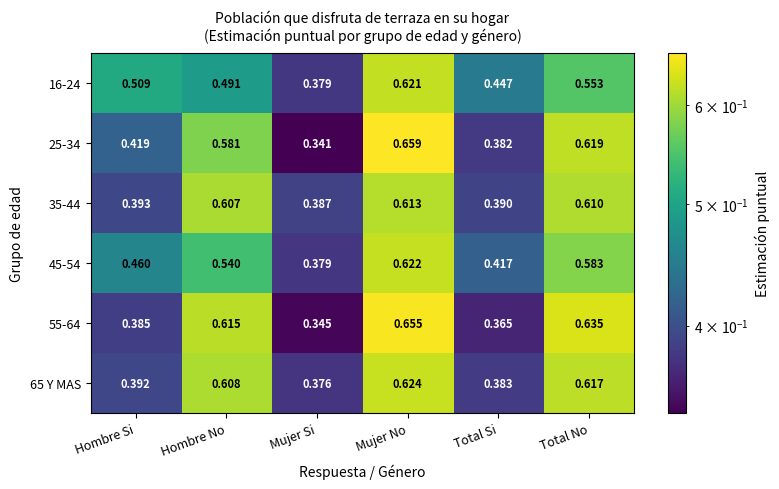

At which label is 45-54 closest to 0?

Mujer Si